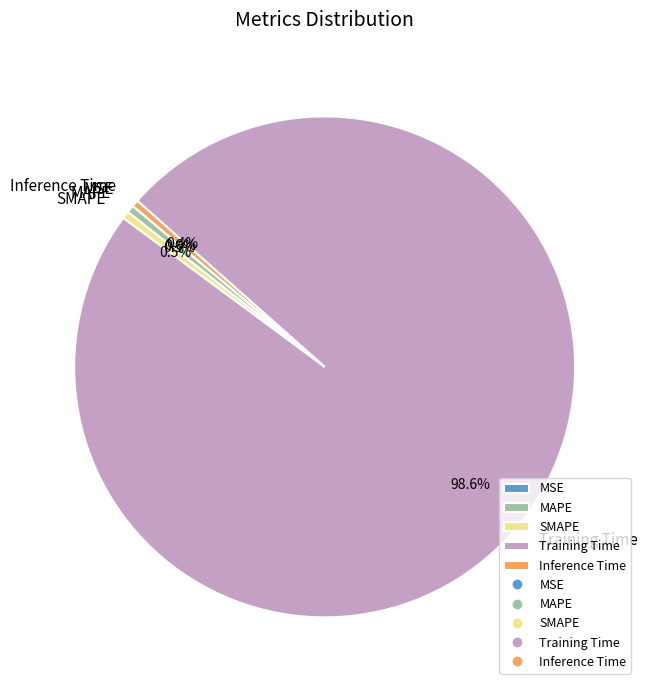

Which has a higher value, Training Time or SMAPE?

Training Time